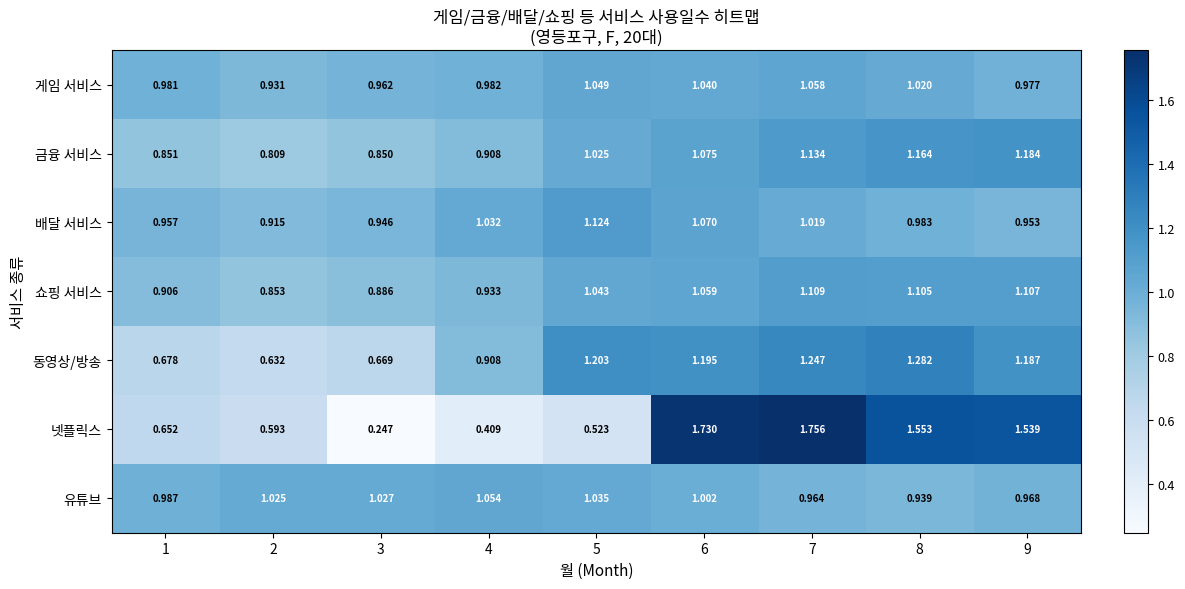

List the series in order of their peak value, highest first.

넷플릭스, 동영상/방송, 금융 서비스, 배달 서비스, 쇼핑 서비스, 게임 서비스, 유튜브